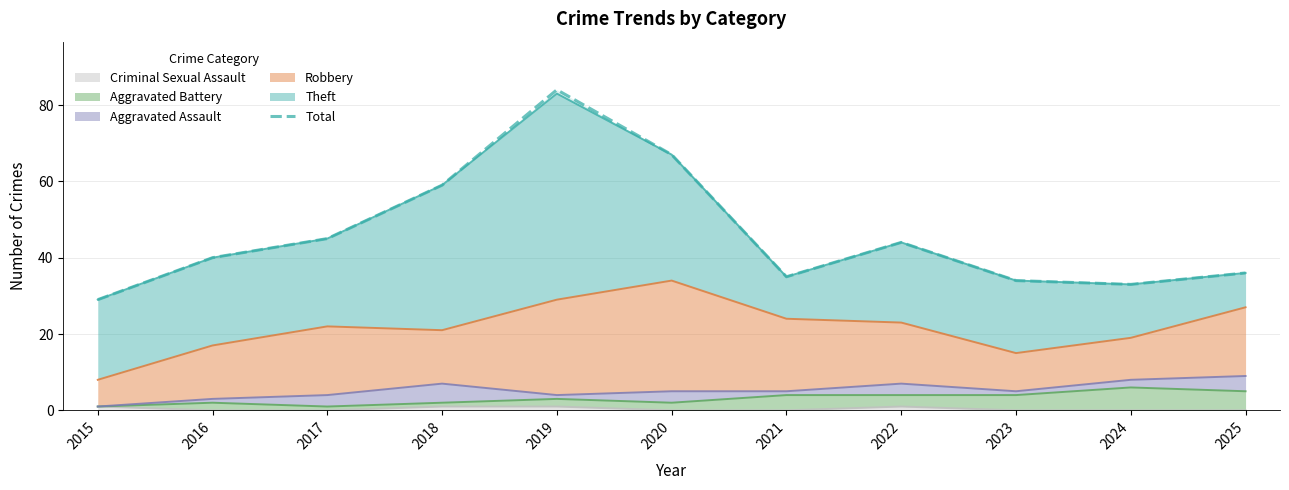

What is the sum of all values?

506